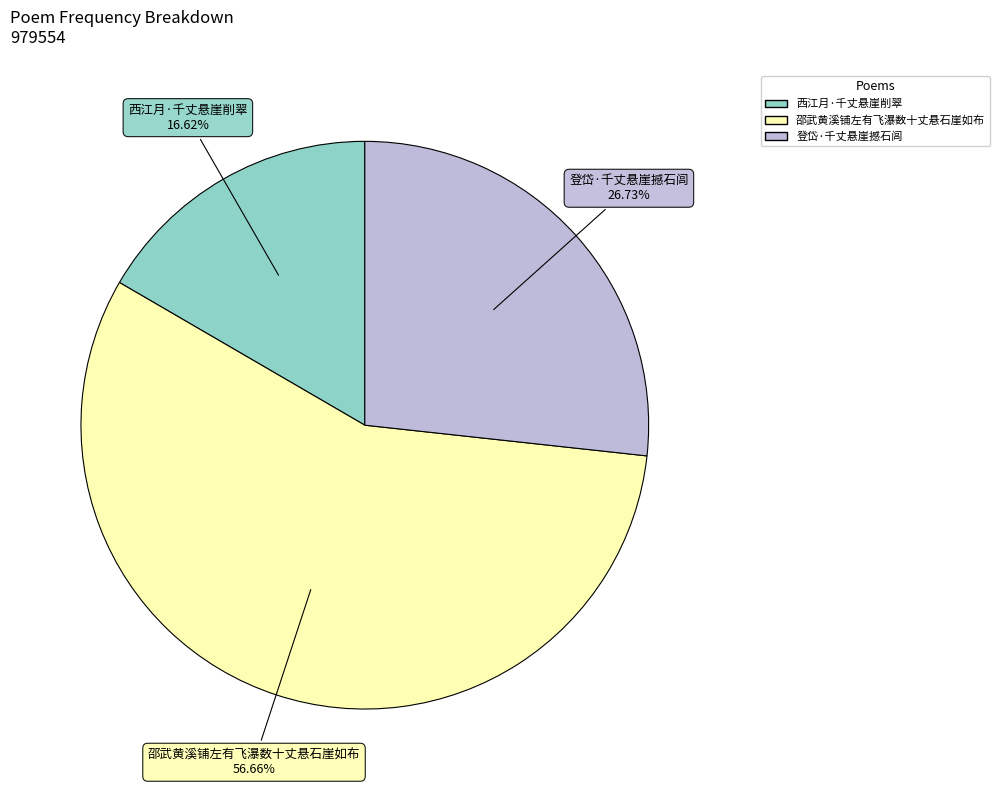

To the nearest percent, what is the difference between the 邵武黄溪铺左有飞瀑数十丈悬石崖如布 and 西江月·千丈悬崖削翠 slice percentages?

40%